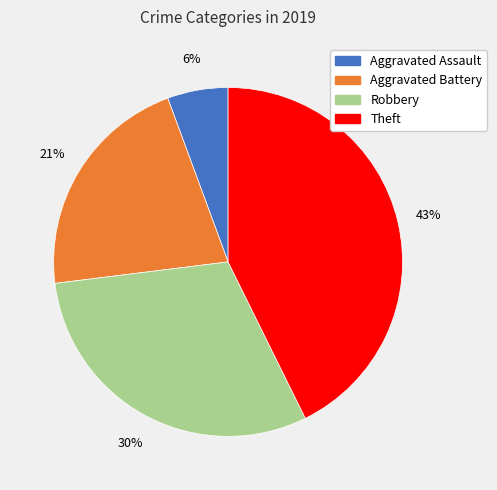

To the nearest percent, what is the average slice percentage?

25%